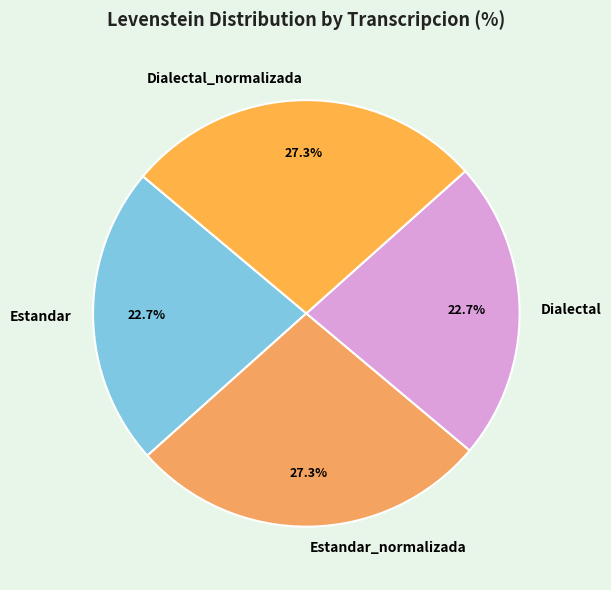

Does Dialectal_normalizada account for over 50% of the chart?

No